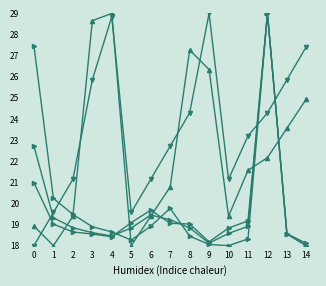

Does the chart have visible grid lines?

No